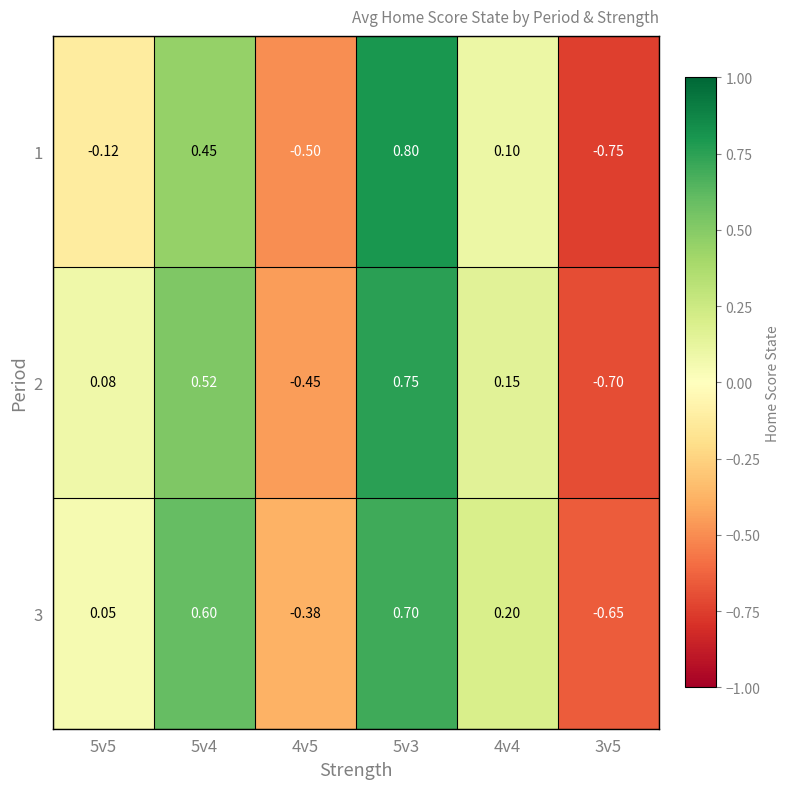

How many values in the 2 series are below 0?

2